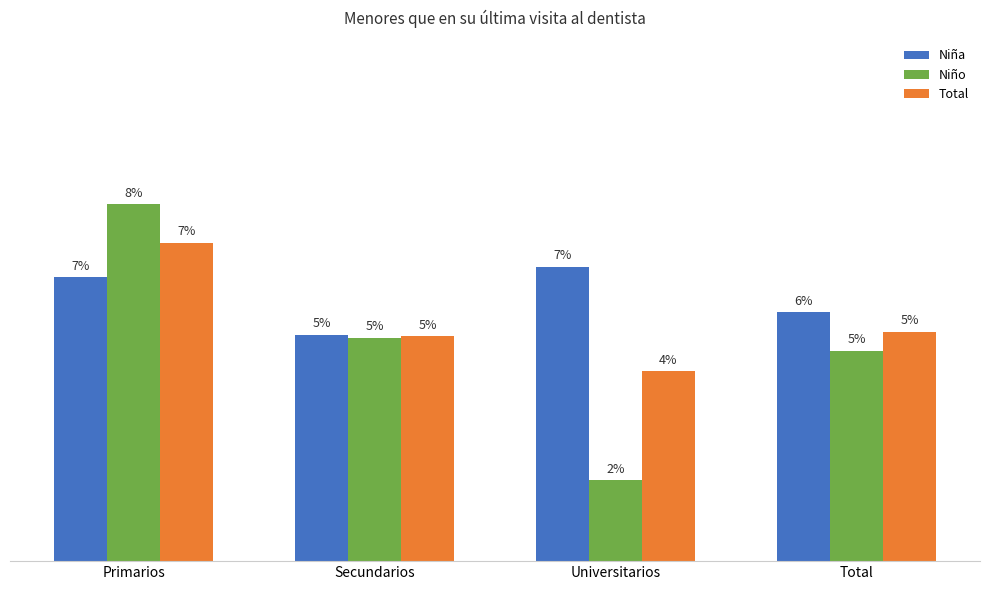

What are all the series names shown in the legend?

Niña, Niño, Total